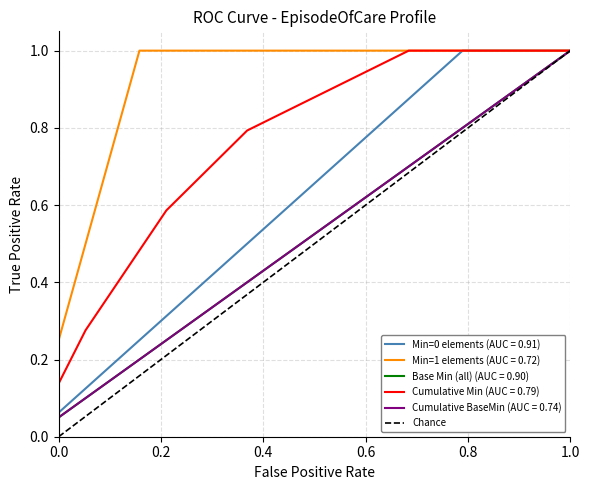

Is it true that the value at 1.0 is 2?

False